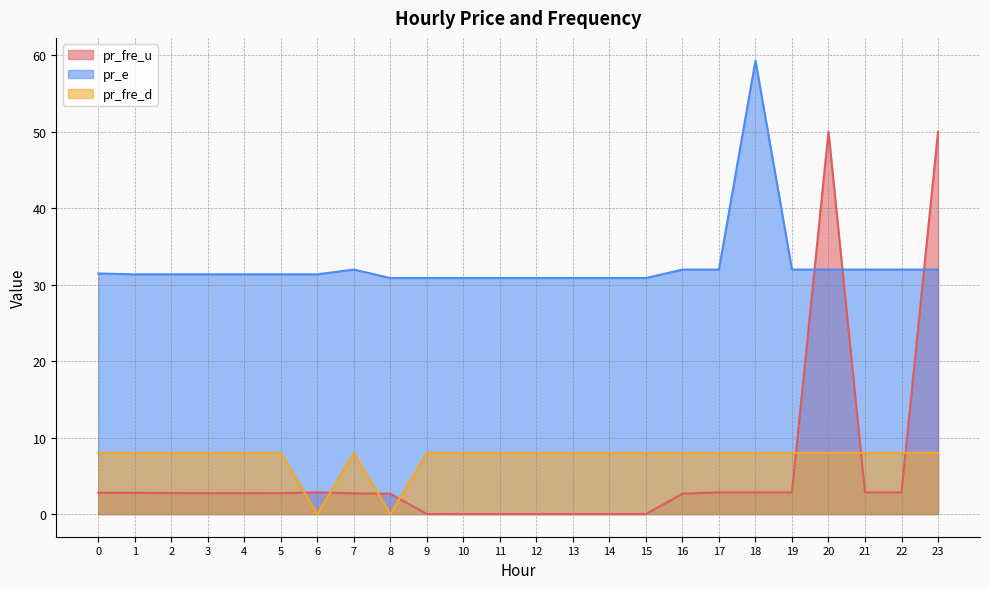

True or false: pr_e and pr_fre_d intersect in this chart.

False